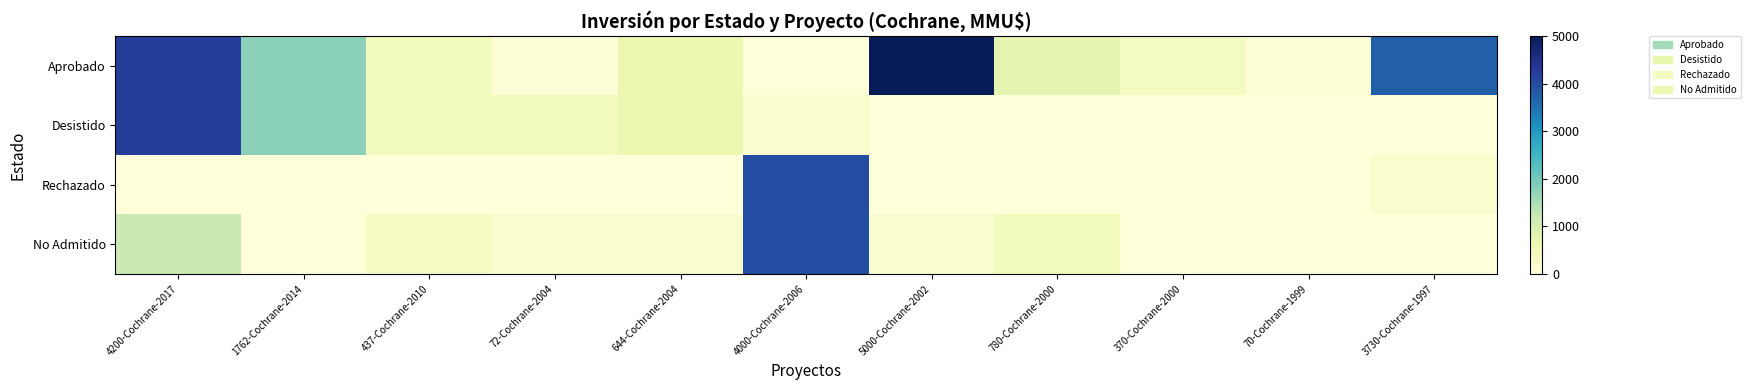

Which series has the largest total across all categories?

Aprobado